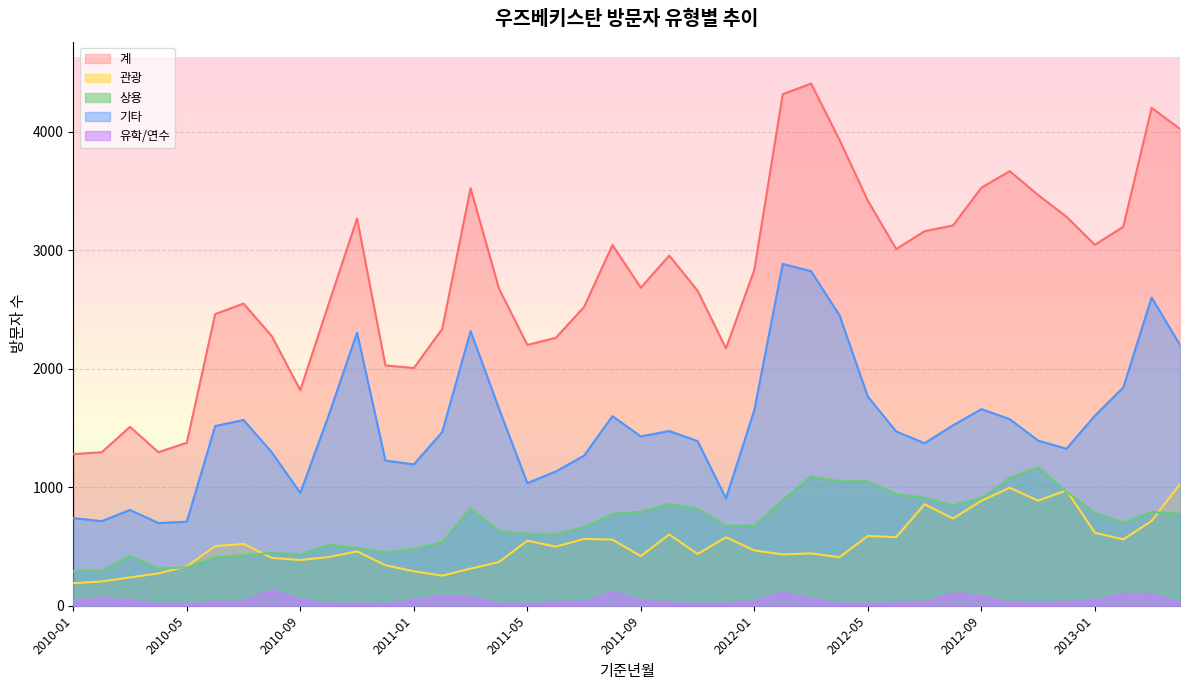

Reading left to right, extract all data points from this chart.

계: 2010-01=1280	2010-02=1296	2010-03=1510	2010-04=1296	2010-05=1376	2010-06=2462	2010-07=2551	2010-08=2274	2010-09=1820	2010-10=2548	2010-11=3269	2010-12=2029	2011-01=2007	2011-02=2336	2011-03=3525	2011-04=2678	2011-05=2202	2011-06=2261	2011-07=2522	2011-08=3045	2011-09=2685	2011-10=2956	2011-11=2660	2011-12=2173	2012-01=2836	2012-02=4318	2012-03=4408	2012-04=3933	2012-05=3419	2012-06=3011	2012-07=3162	2012-08=3210	2012-09=3529	2012-10=3669	2012-11=3467	2012-12=3284	2013-01=3047	2013-02=3199	2013-03=4203	2013-04=4025
관광: 2010-01=190	2010-02=205	2010-03=239	2010-04=273	2010-05=332	2010-06=503	2010-07=522	2010-08=404	2010-09=386	2010-10=411	2010-11=459	2010-12=342	2011-01=291	2011-02=254	2011-03=313	2011-04=369	2011-05=549	2011-06=499	2011-07=564	2011-08=558	2011-09=419	2011-10=602	2011-11=437	2011-12=578	2012-01=467	2012-02=433	2012-03=442	2012-04=410	2012-05=589	2012-06=579	2012-07=857	2012-08=736	2012-09=886	2012-10=996	2012-11=887	2012-12=974	2013-01=616	2013-02=560	2013-03=716	2013-04=1028
상용: 2010-01=293	2010-02=296	2010-03=419	2010-04=314	2010-05=324	2010-06=408	2010-07=427	2010-08=446	2010-09=435	2010-10=514	2010-11=489	2010-12=450	2011-01=480	2011-02=537	2011-03=823	2011-04=632	2011-05=608	2011-06=606	2011-07=664	2011-08=775	2011-09=793	2011-10=859	2011-11=819	2011-12=676	2012-01=677	2012-02=891	2012-03=1091	2012-04=1051	2012-05=1051	2012-06=941	2012-07=912	2012-08=848	2012-09=910	2012-10=1078	2012-11=1168	2012-12=965	2013-01=783	2013-02=704	2013-03=792	2013-04=775
기타: 2010-01=740	2010-02=714	2010-03=808	2010-04=698	2010-05=709	2010-06=1517	2010-07=1568	2010-08=1293	2010-09=952	2010-10=1607	2010-11=2305	2010-12=1226	2011-01=1193	2011-02=1466	2011-03=2318	2011-04=1665	2011-05=1035	2011-06=1133	2011-07=1267	2011-08=1601	2011-09=1429	2011-10=1475	2011-11=1390	2011-12=905	2012-01=1653	2012-02=2886	2012-03=2824	2012-04=2453	2012-05=1765	2012-06=1471	2012-07=1372	2012-08=1523	2012-09=1660	2012-10=1575	2012-11=1394	2012-12=1325	2013-01=1604	2013-02=1842	2013-03=2602	2013-04=2201
유학/연수: 2010-01=40	2010-02=59	2010-03=43	2010-04=9	2010-05=9	2010-06=23	2010-07=31	2010-08=128	2010-09=47	2010-10=11	2010-11=16	2010-12=10	2011-01=43	2011-02=75	2011-03=70	2011-04=12	2011-05=10	2011-06=21	2011-07=23	2011-08=111	2011-09=44	2011-10=18	2011-11=14	2011-12=14	2012-01=34	2012-02=108	2012-03=50	2012-04=16	2012-05=14	2012-06=19	2012-07=21	2012-08=103	2012-09=73	2012-10=20	2012-11=18	2012-12=20	2013-01=44	2013-02=93	2013-03=93	2013-04=20